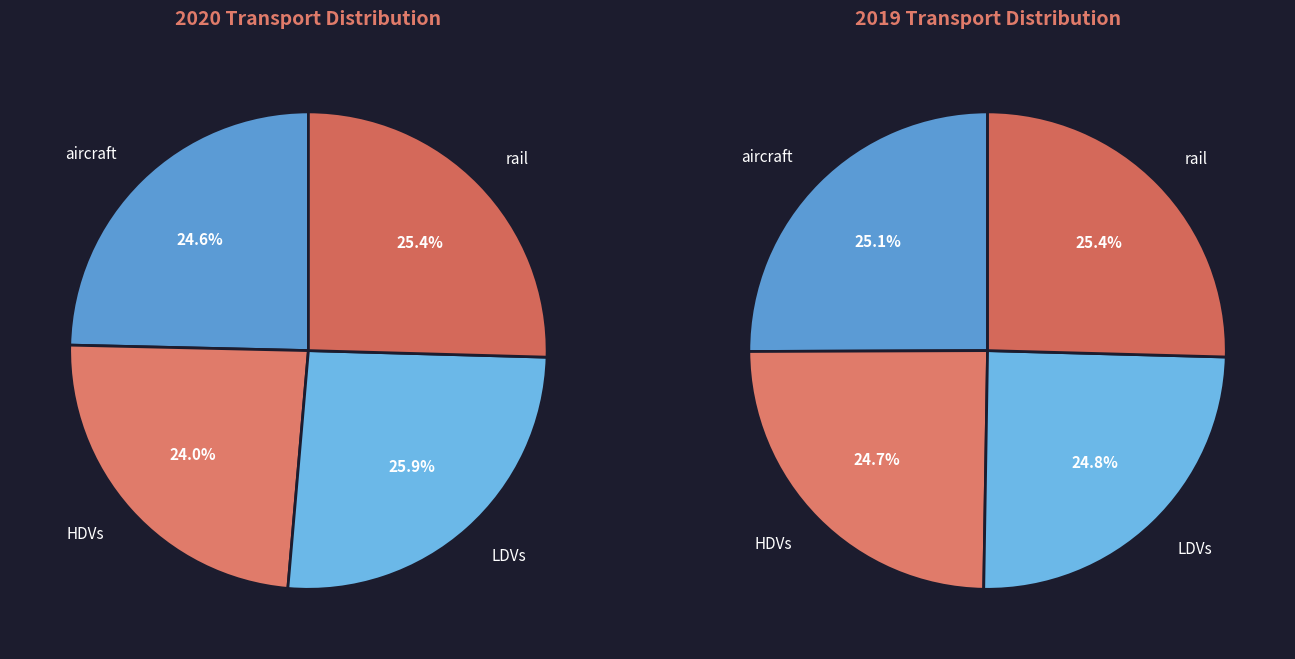

How many segments does this pie chart have?

4